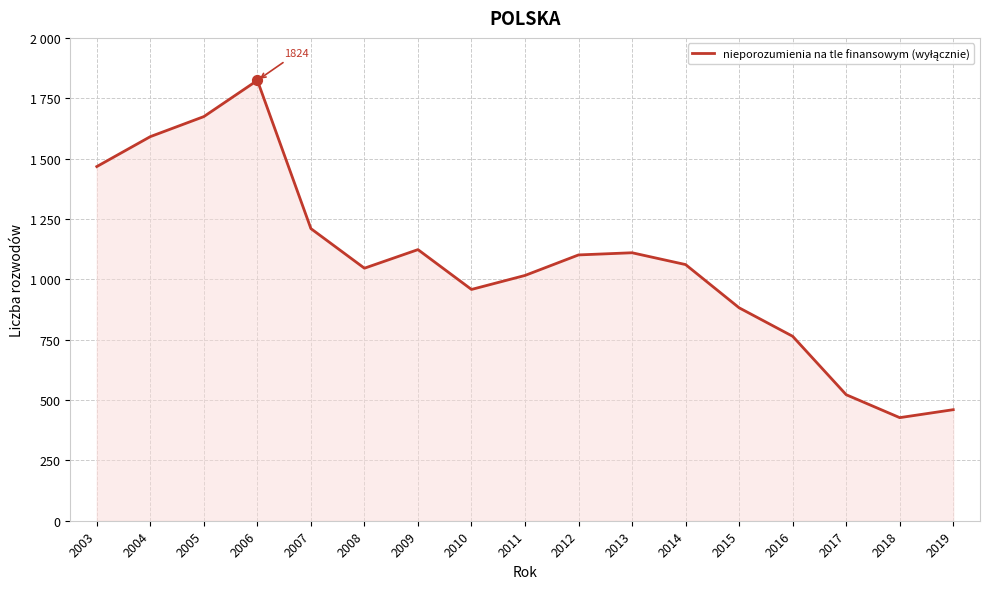

What is the change in value from 2006 to 2012?

-723